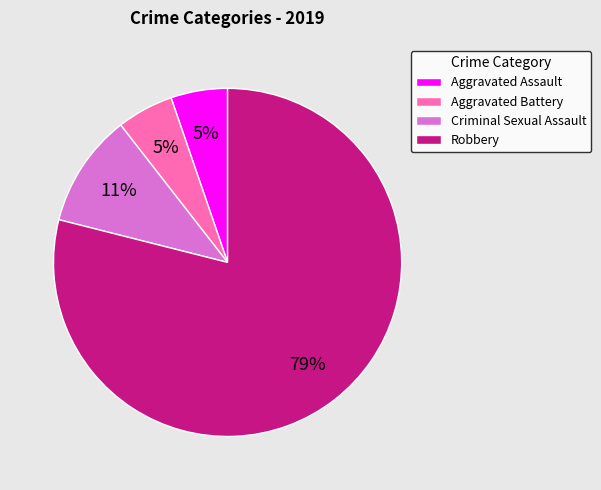

To the nearest percent, what is the average slice percentage?

25%